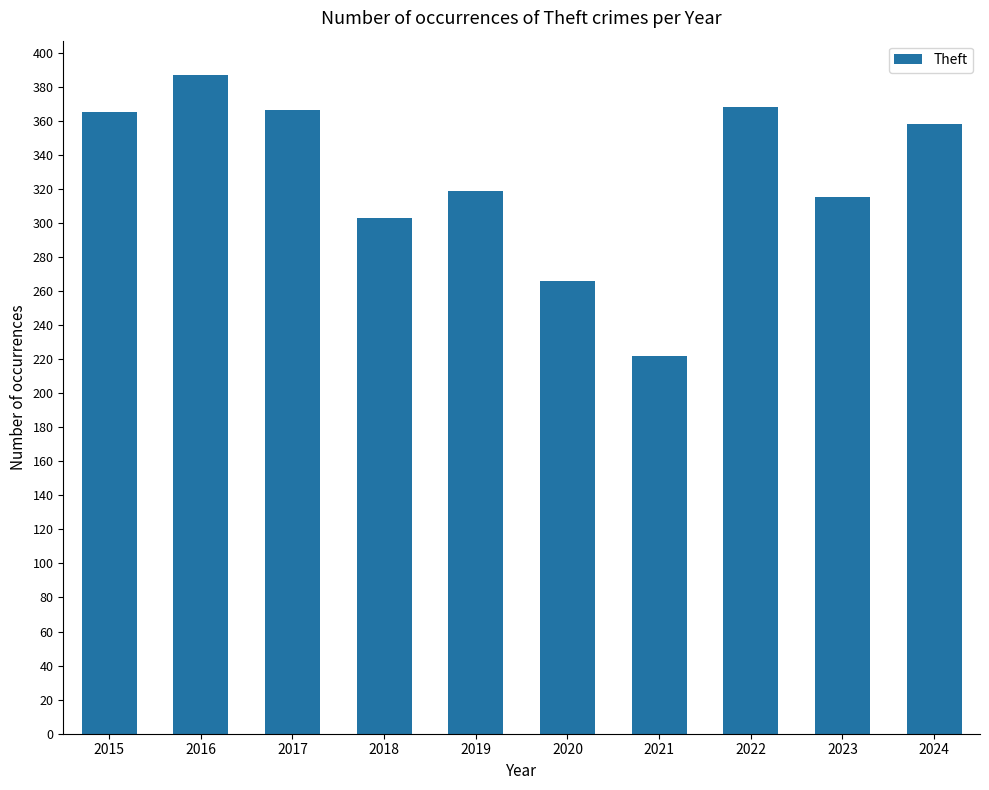

Where does the data first go above 358?

2015